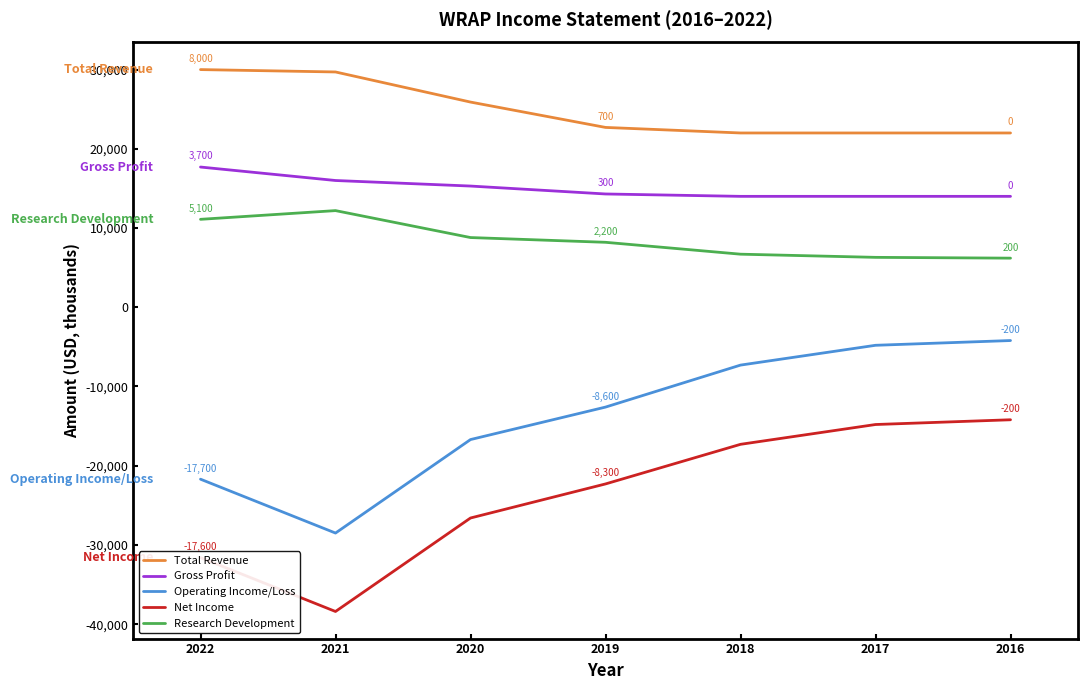

Which series has the largest range (max minus min)?

Operating Income/Loss